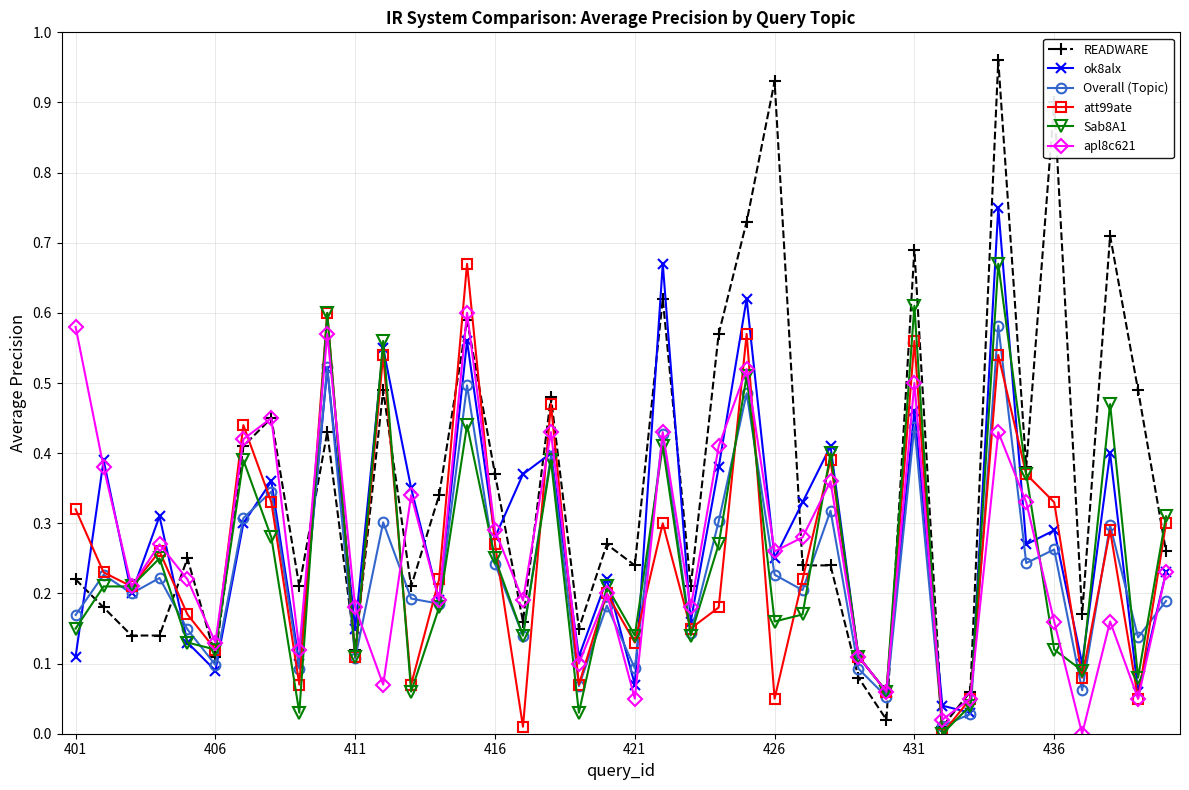

Which series has the largest total across all categories?

READWARE